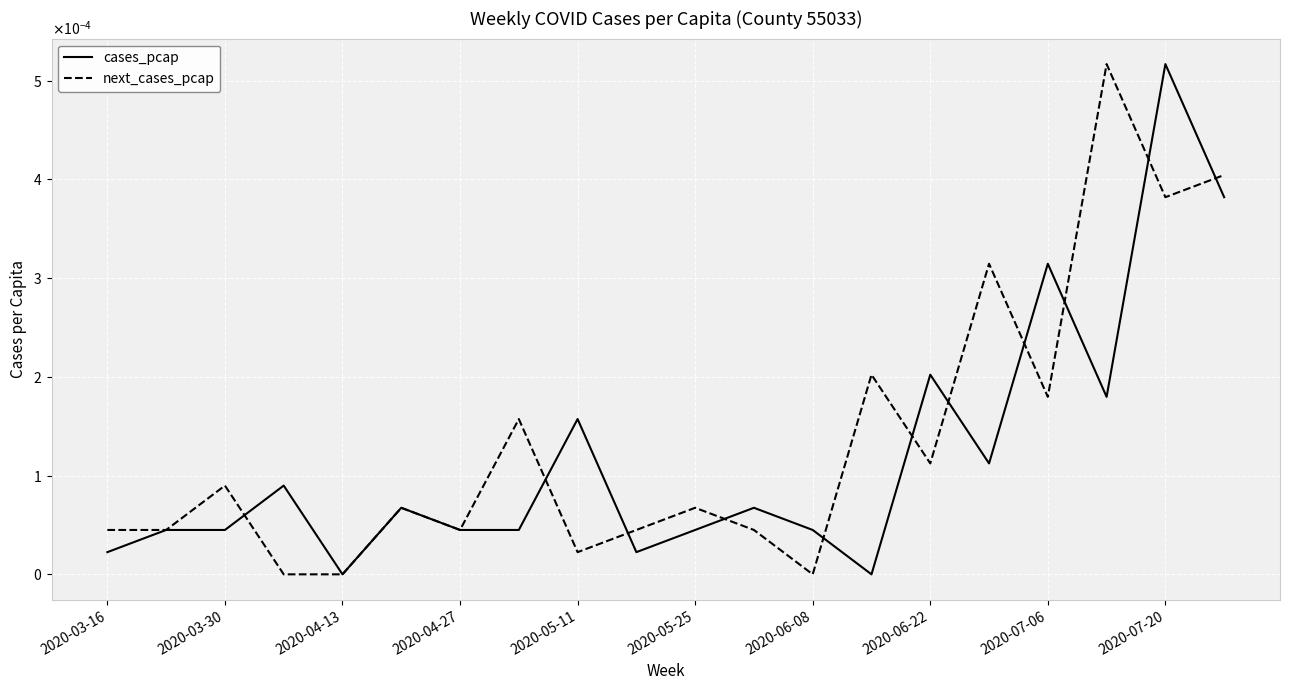

Does the chart have visible grid lines?

Yes